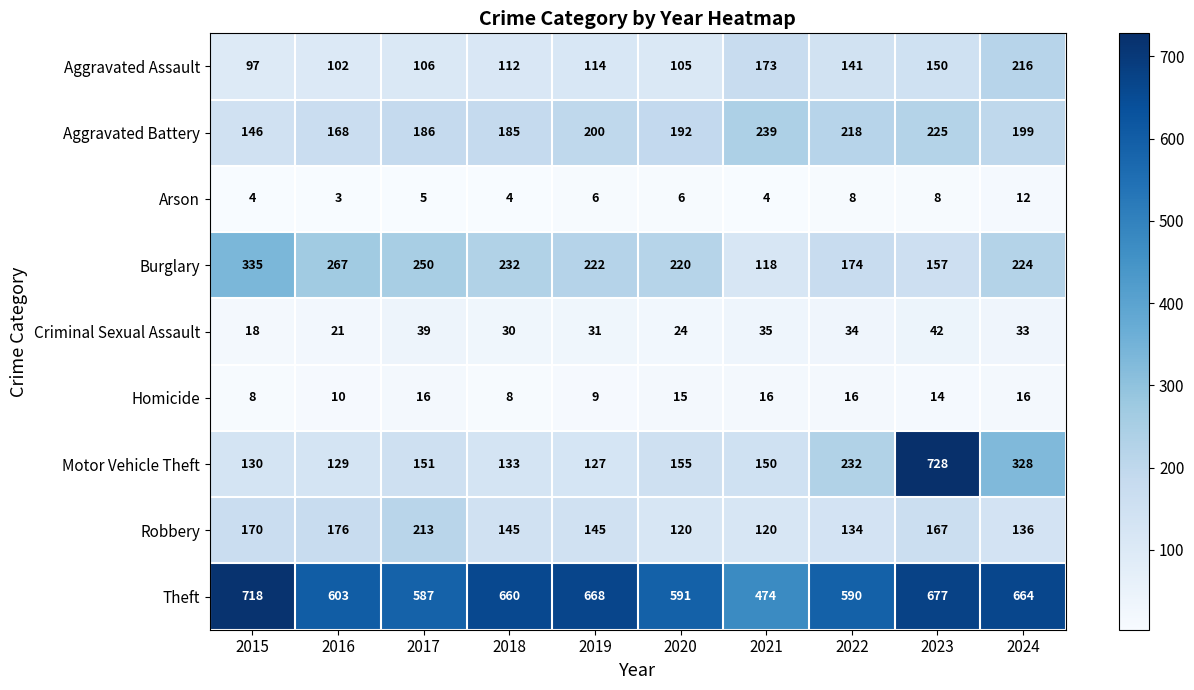

Rank the series by their maximum value, from lowest to highest.

Arson, Homicide, Criminal Sexual Assault, Robbery, Aggravated Assault, Aggravated Battery, Burglary, Theft, Motor Vehicle Theft